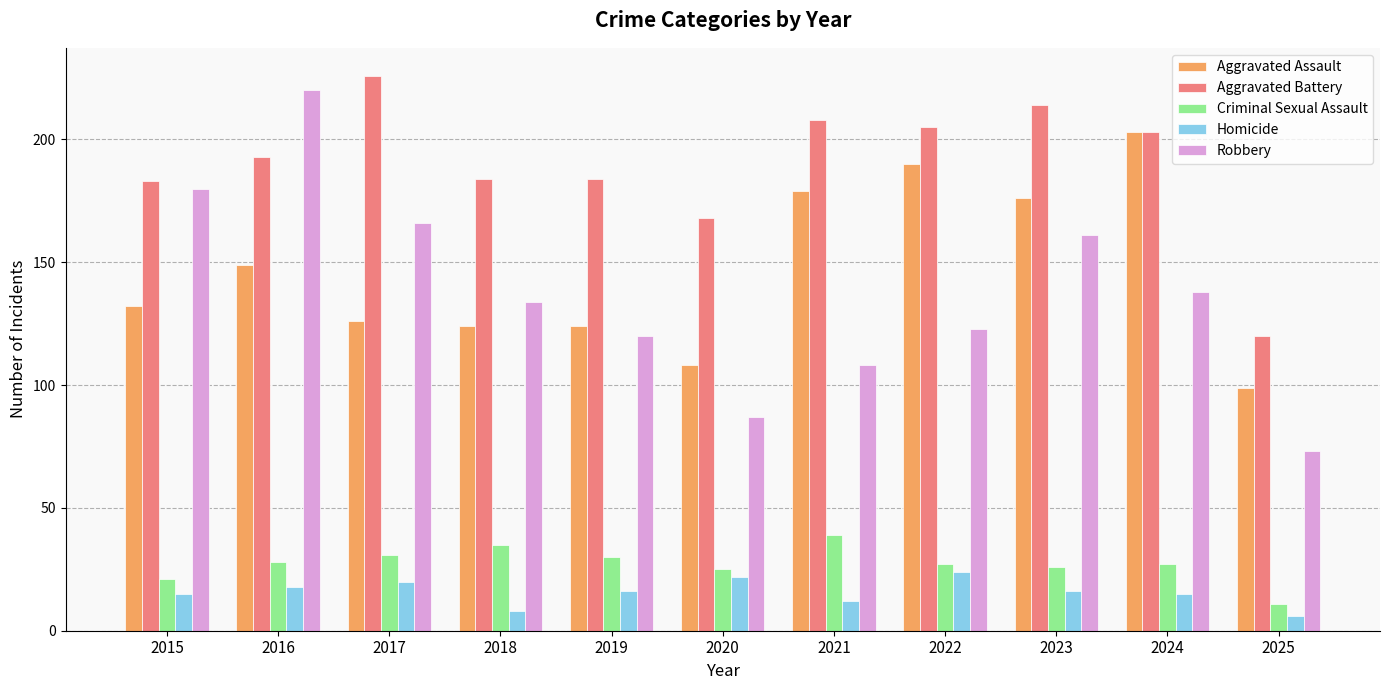

Which category has the lowest value in the Aggravated Assault series?

2025